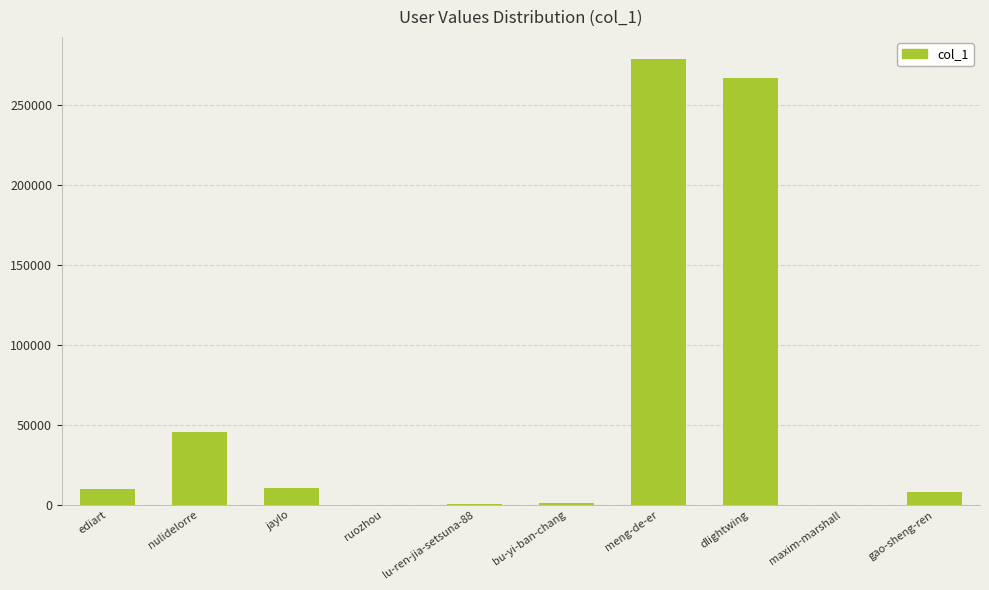

What is the sum of all values?

623070